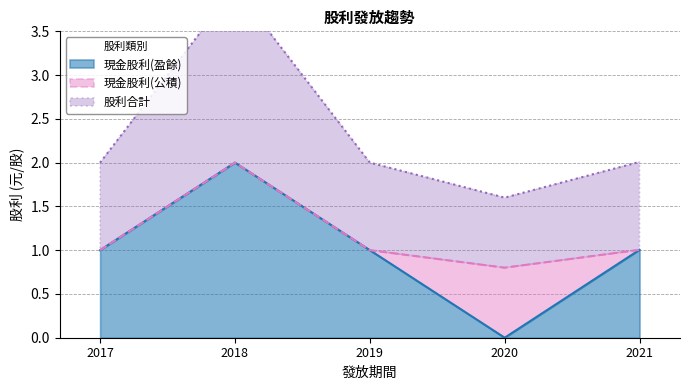

At which label does 現金股利(盈餘) reach its peak?

2018